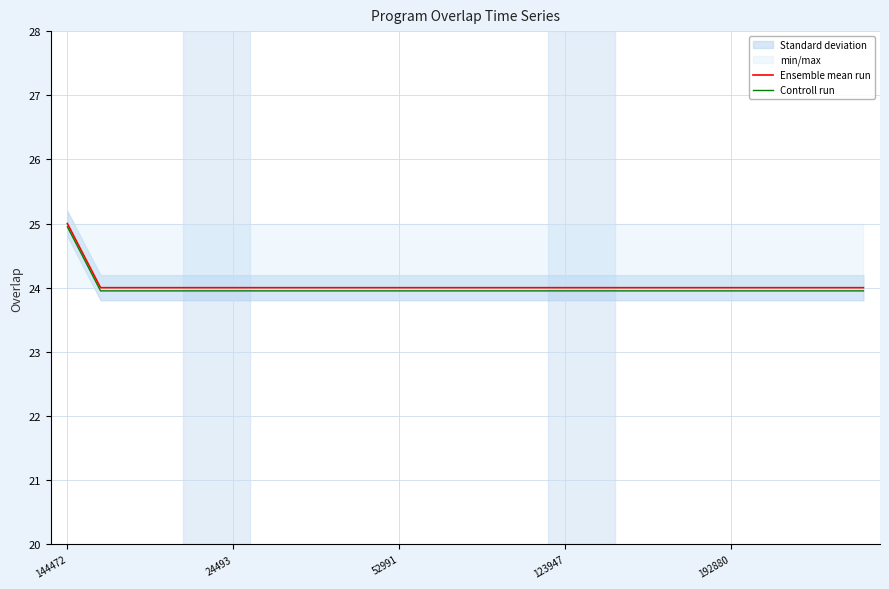

Reading left to right, transcribe all the data shown in this chart.

Ensemble mean run: 25.0	24.0	24.0	24.0	24.0	24.0	24.0	24.0	24.0	24.0	24.0	24.0	24.0	24.0	24.0	24.0	24.0	24.0	24.0	24.0	24.0	24.0	24.0	24.0	24.0
Controll run: 24.9	23.9	23.9	23.9	23.9	23.9	23.9	23.9	23.9	23.9	23.9	23.9	23.9	23.9	23.9	23.9	23.9	23.9	23.9	23.9	23.9	23.9	23.9	23.9	23.9